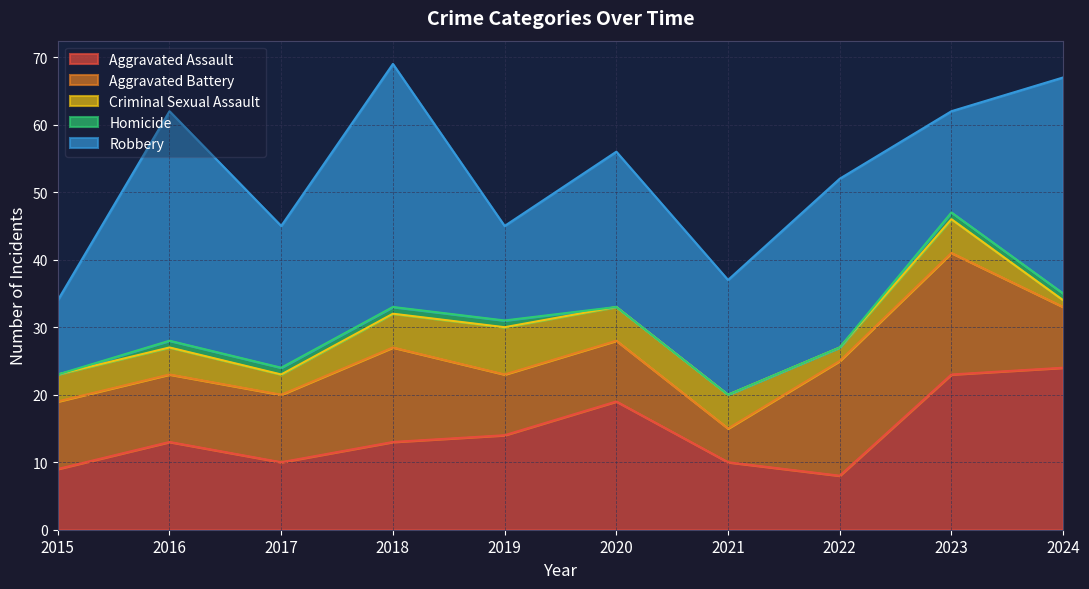

What is the lowest value of the Aggravated Assault series?

8